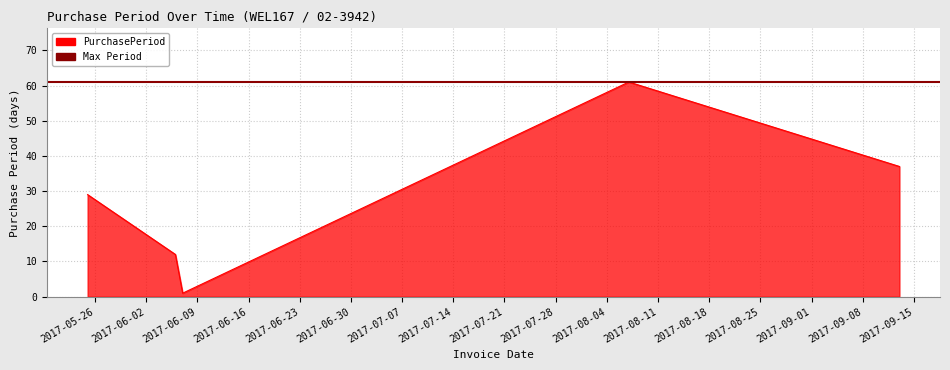

The value at 2017-06-06 is 18. True or false?

False